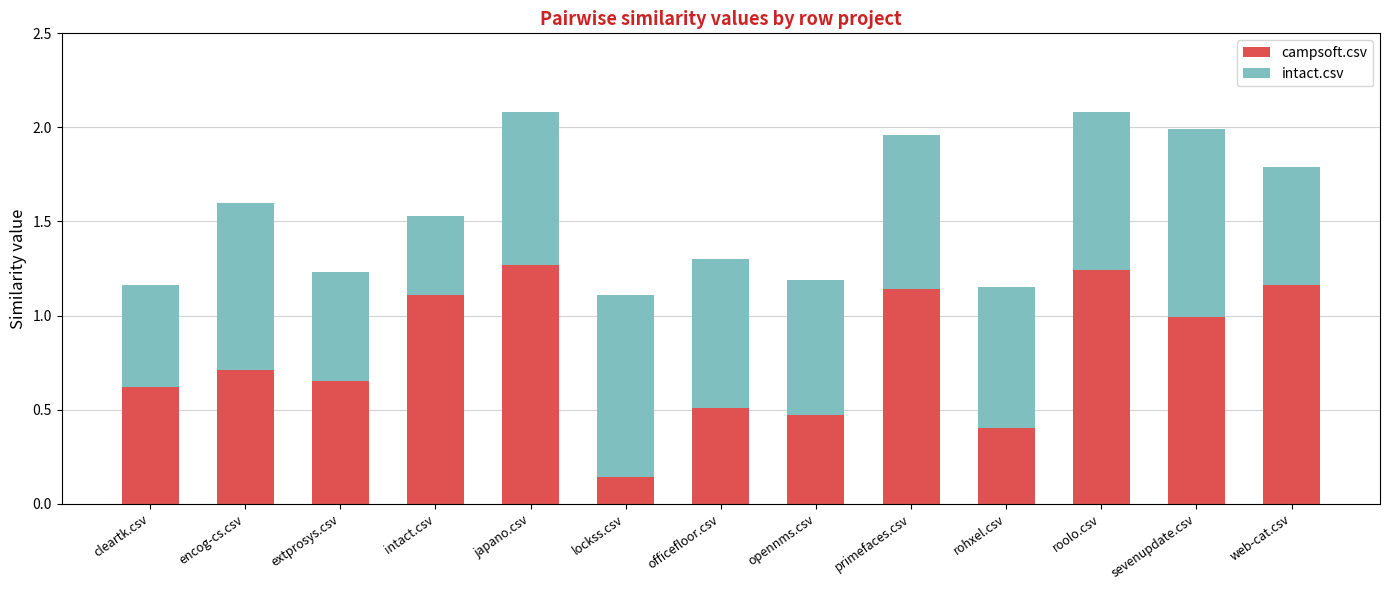

Which category has the lowest value in the campsoft.csv series?

lockss.csv